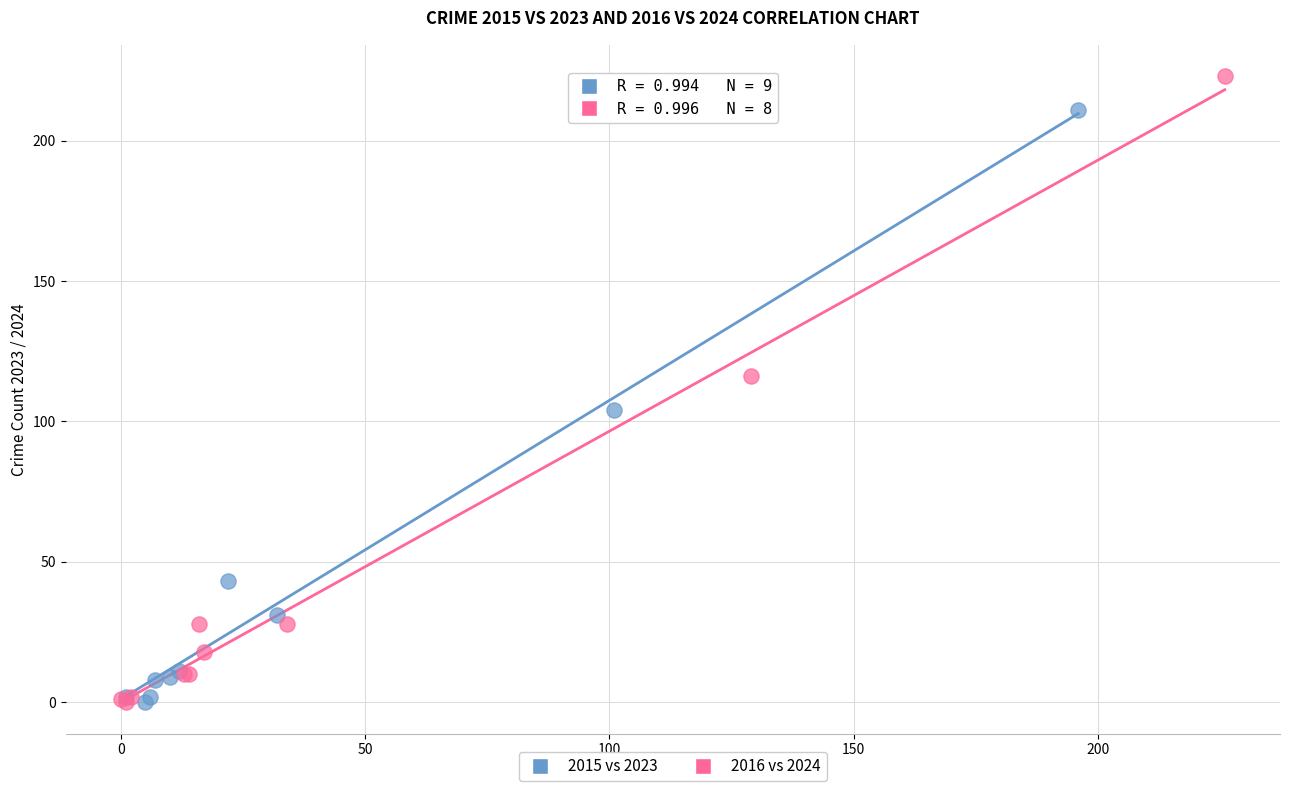

Which series has the widest spread of Y values?

2016 vs 2024